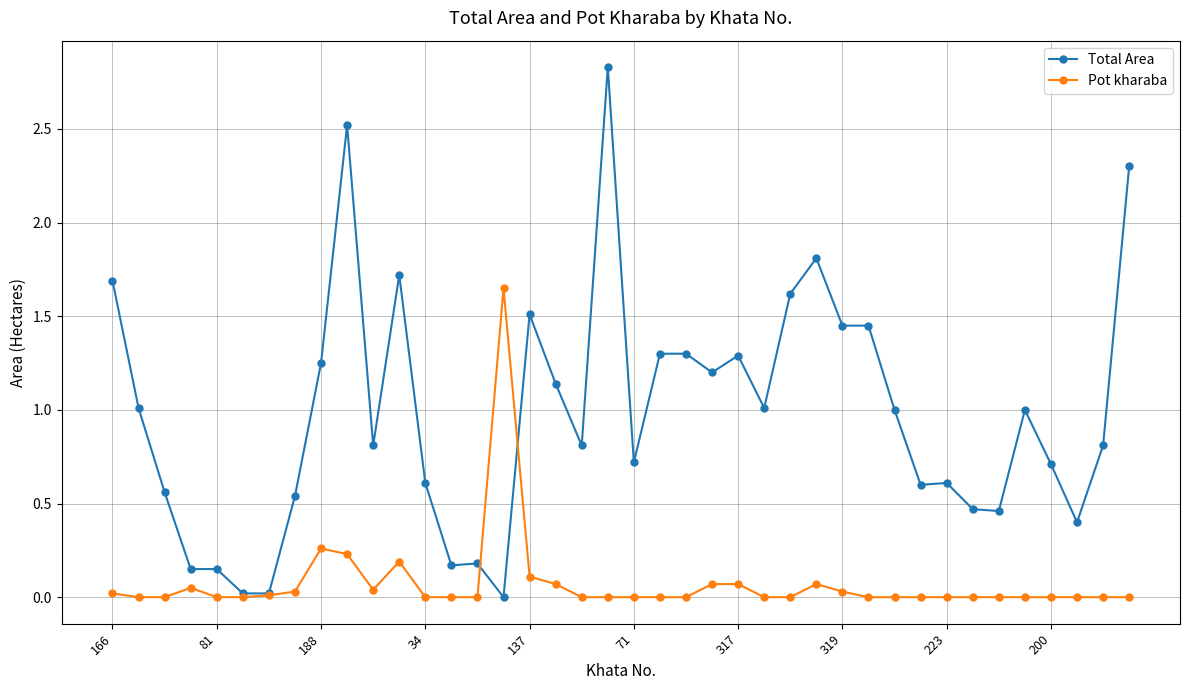

True or false: Total Area has more than 0 interior local peaks.

True